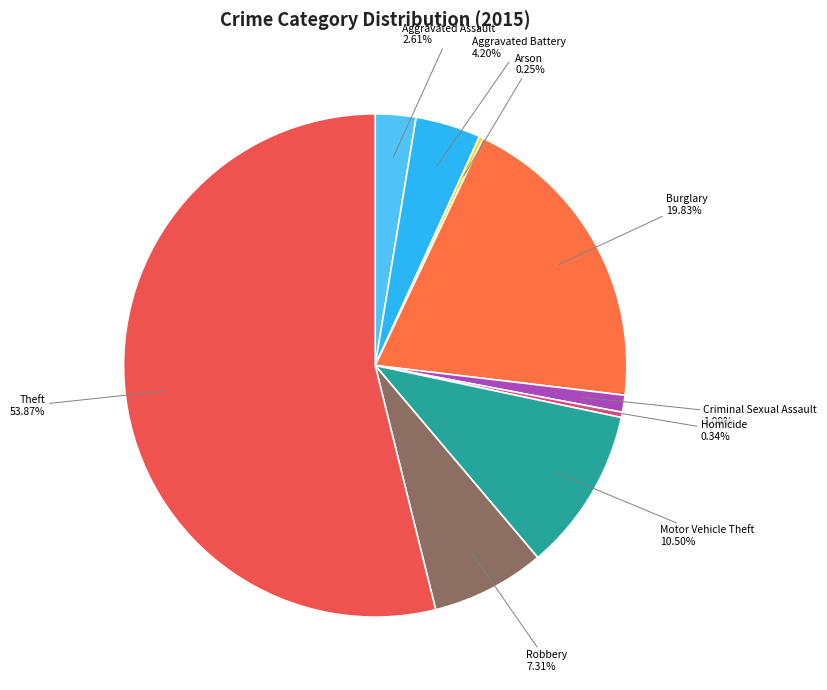

Between Robbery and Aggravated Assault, which is larger?

Robbery